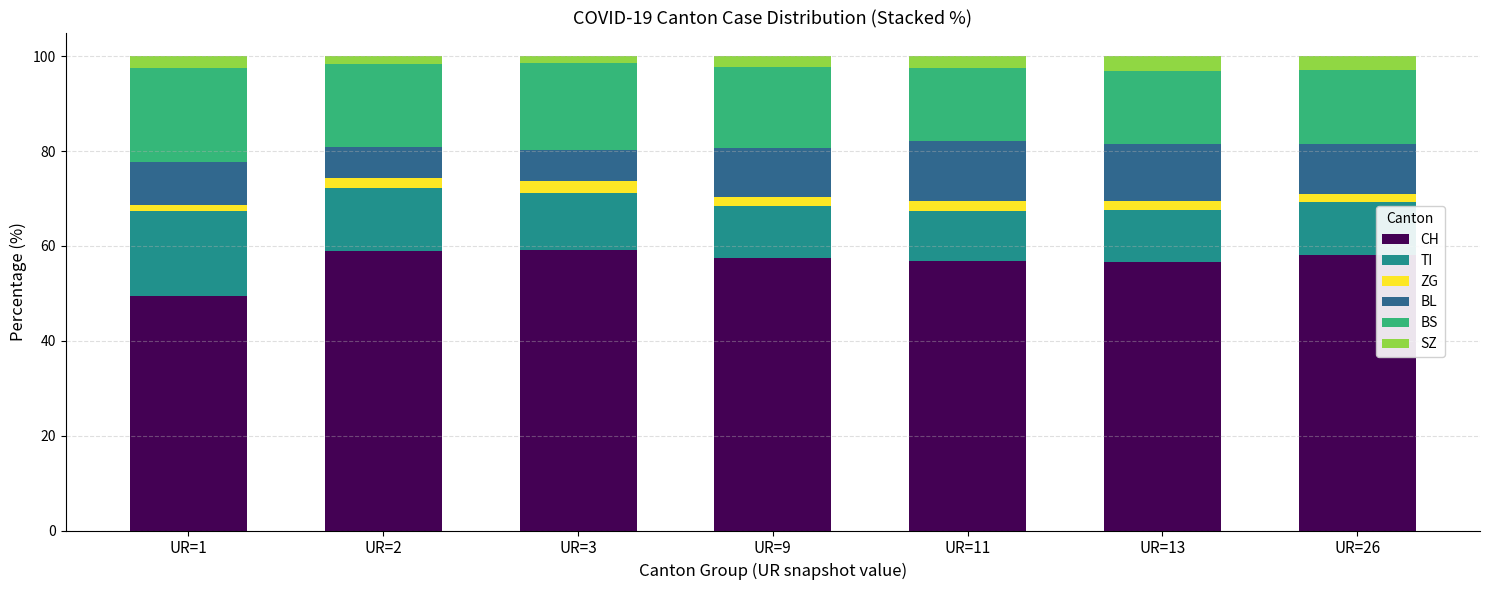

How many bars are there in total?

7